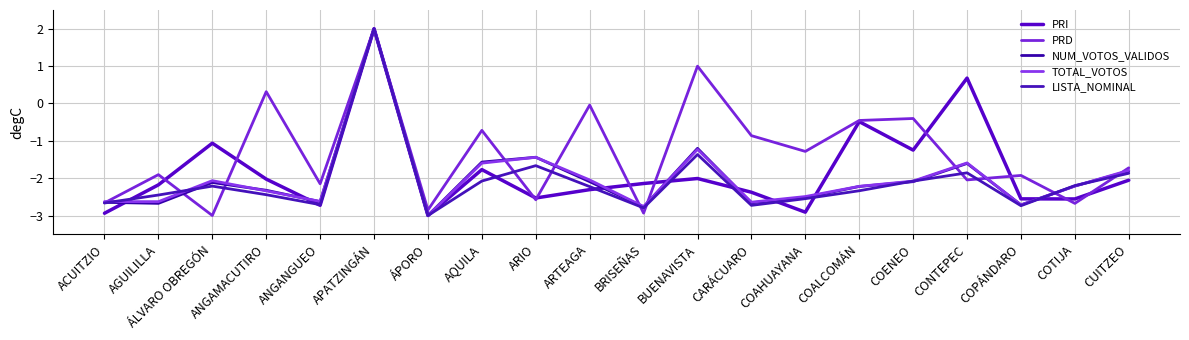

The value of PRI at ÁPORO is -3.0. True or false?

True